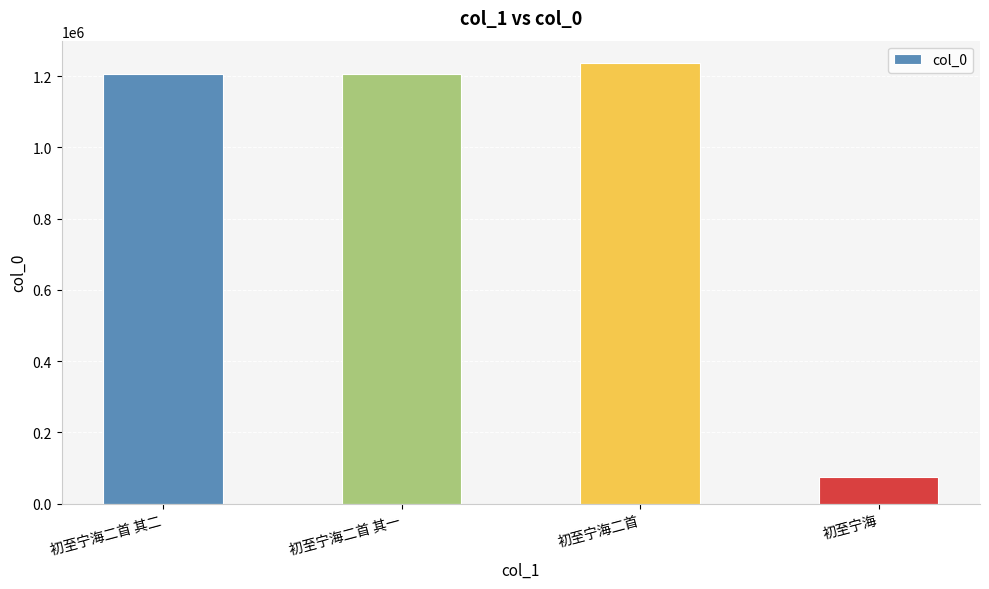

How many categories are shown in the chart?

4